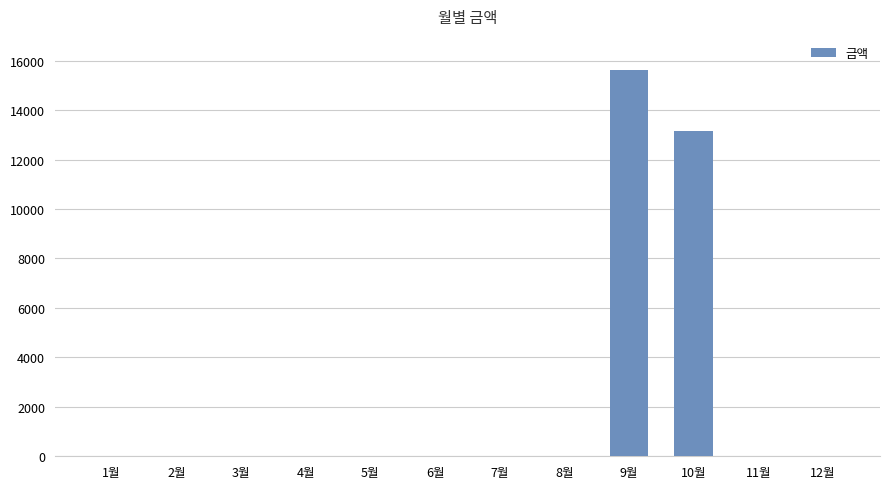

The value at 3월 is 0. True or false?

True